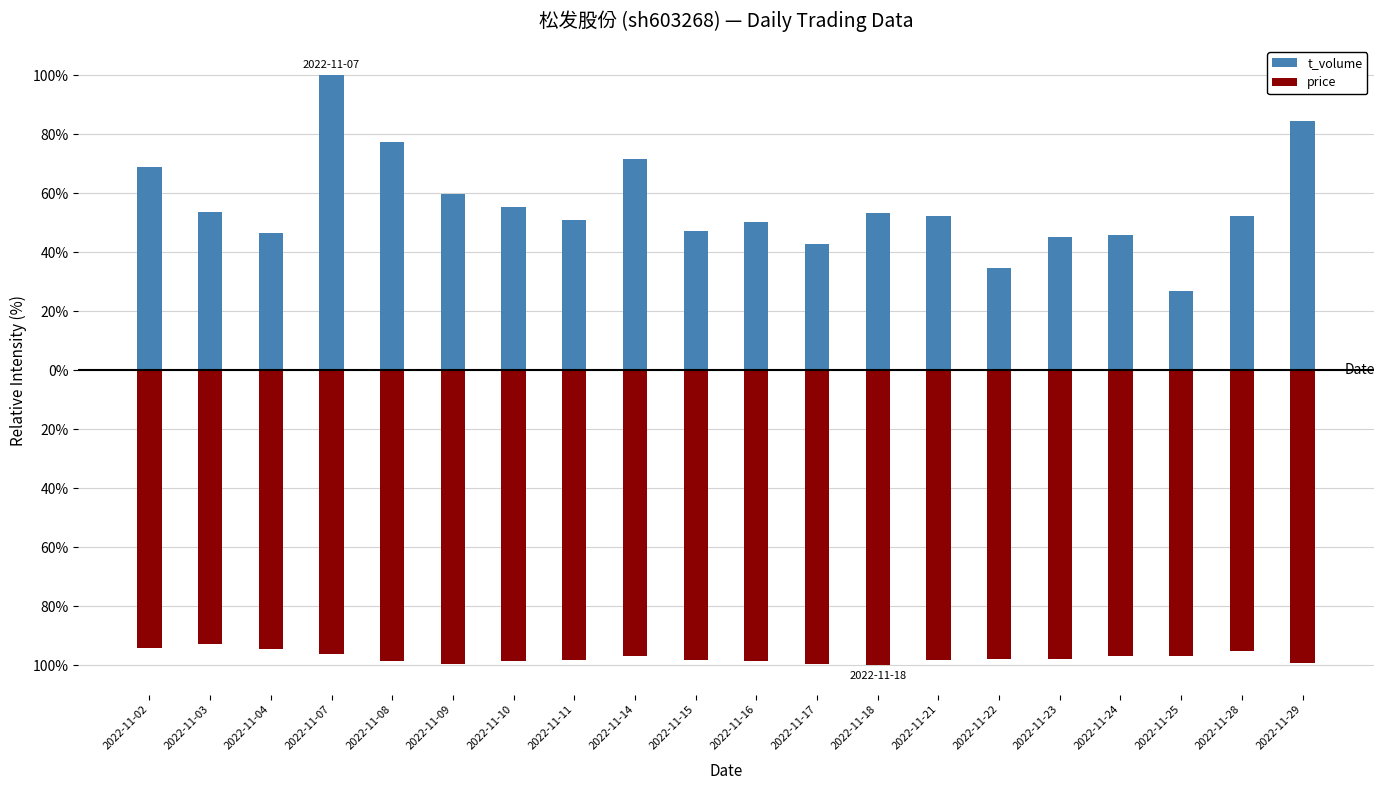

How many data points in t_volume are less than 52?

9